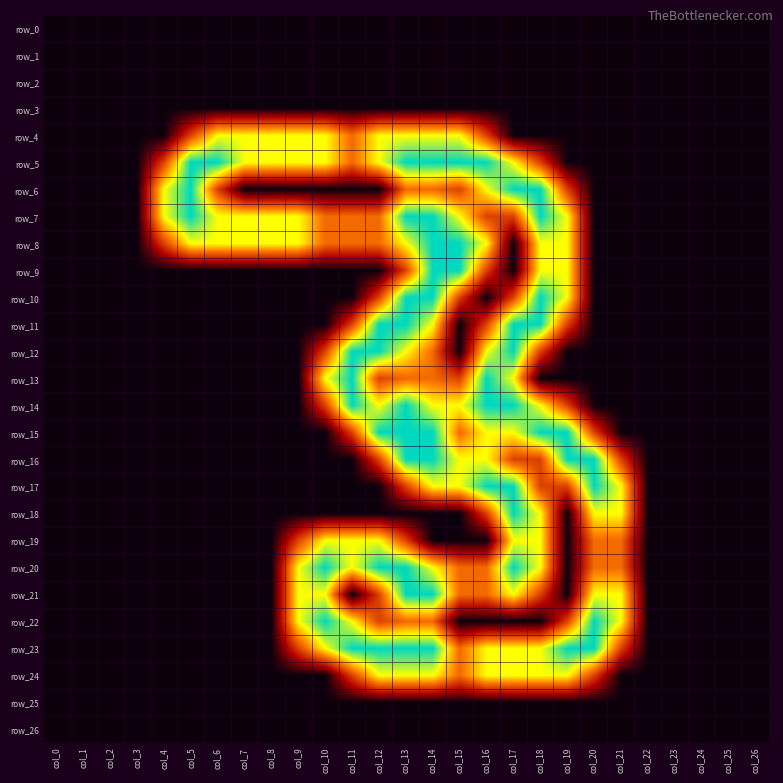

Between col_3 and col_15, which series saw the biggest shift?

row_5